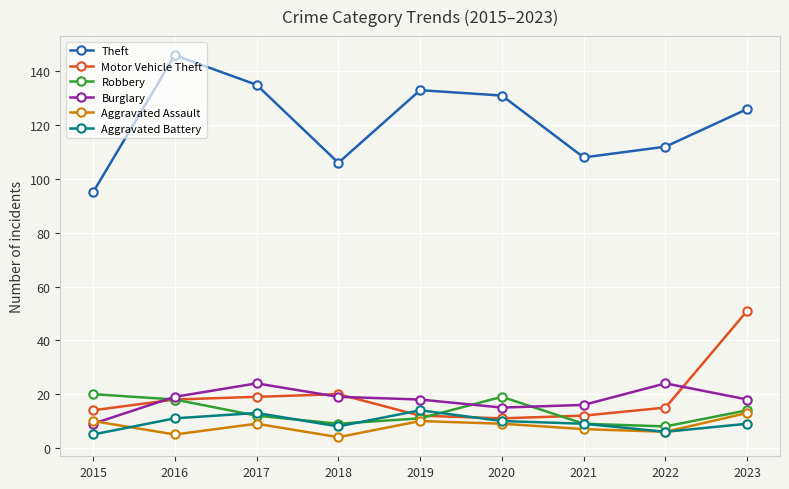

At which category does the chart reach its peak across all series?

2016